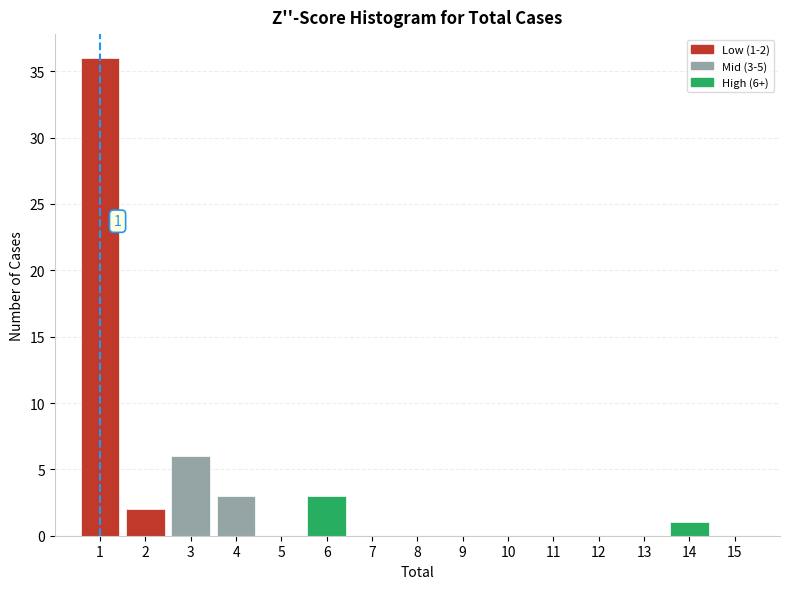

Which range on the x-axis has the tallest bar?

0.5 to 1.5